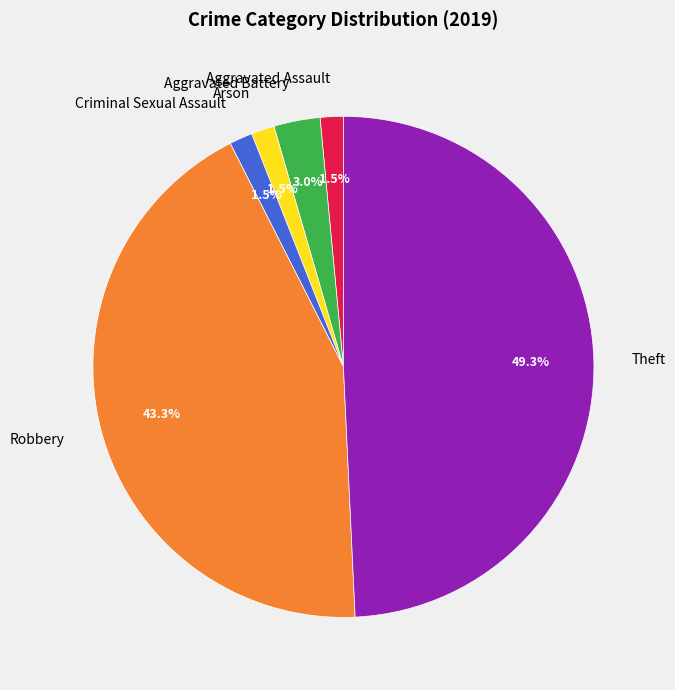

The Aggravated Battery slice represents 3% of the pie. True or false?

True